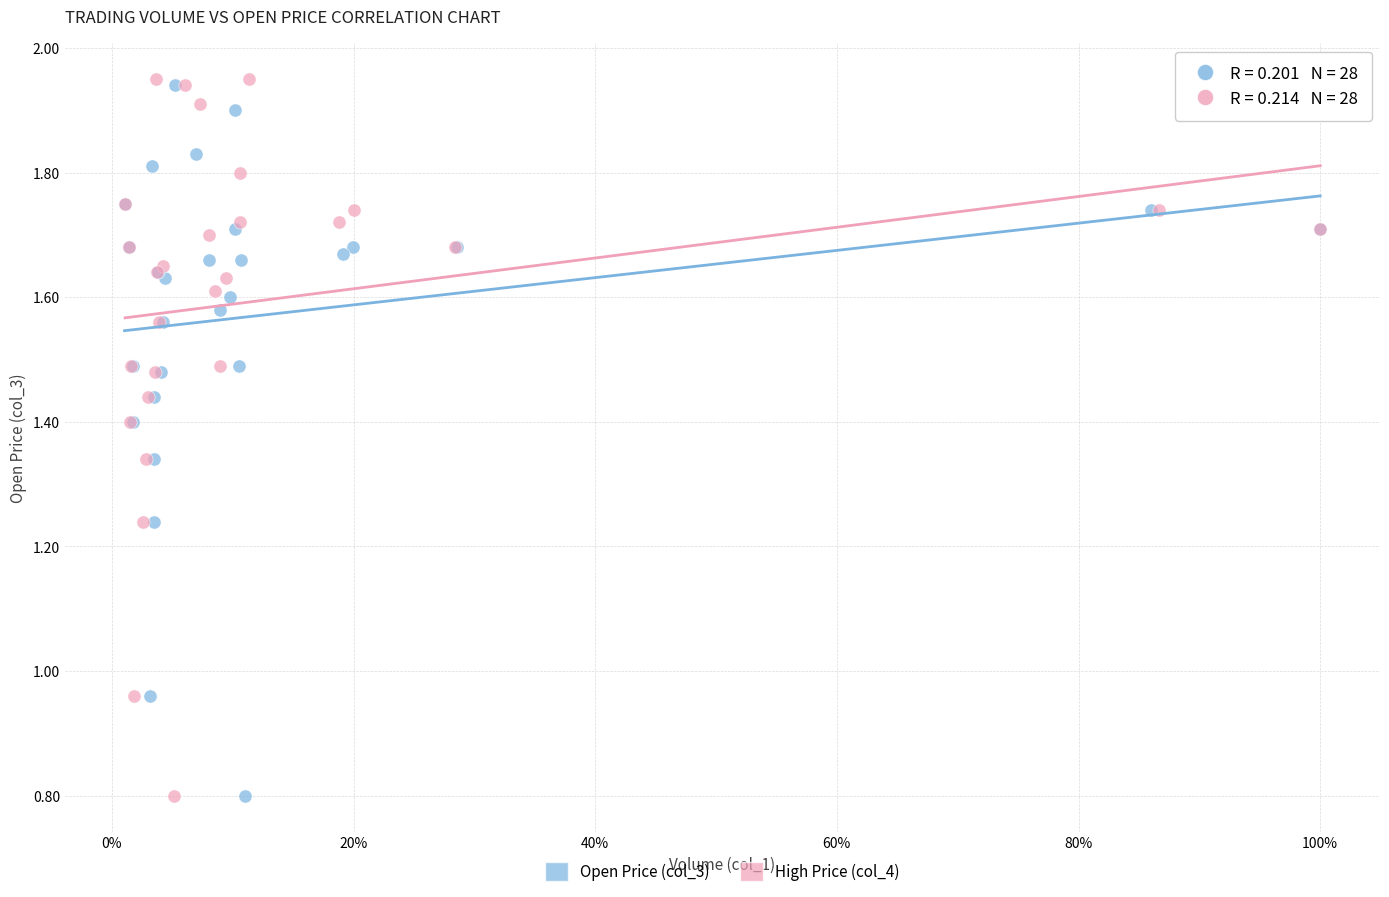

What are all the series names shown in the legend?

Open Price (col_3), High Price (col_4)